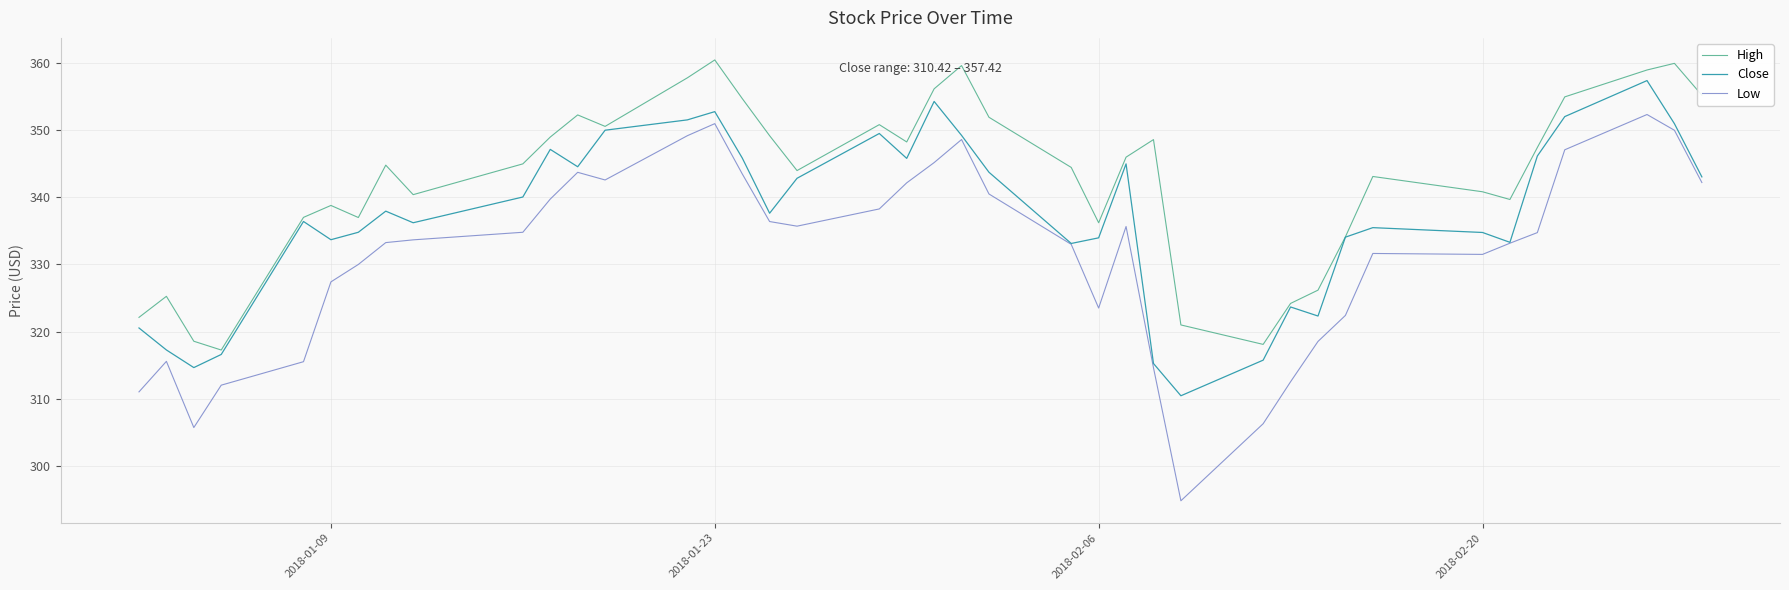

Which series has the largest range (max minus min)?

Low